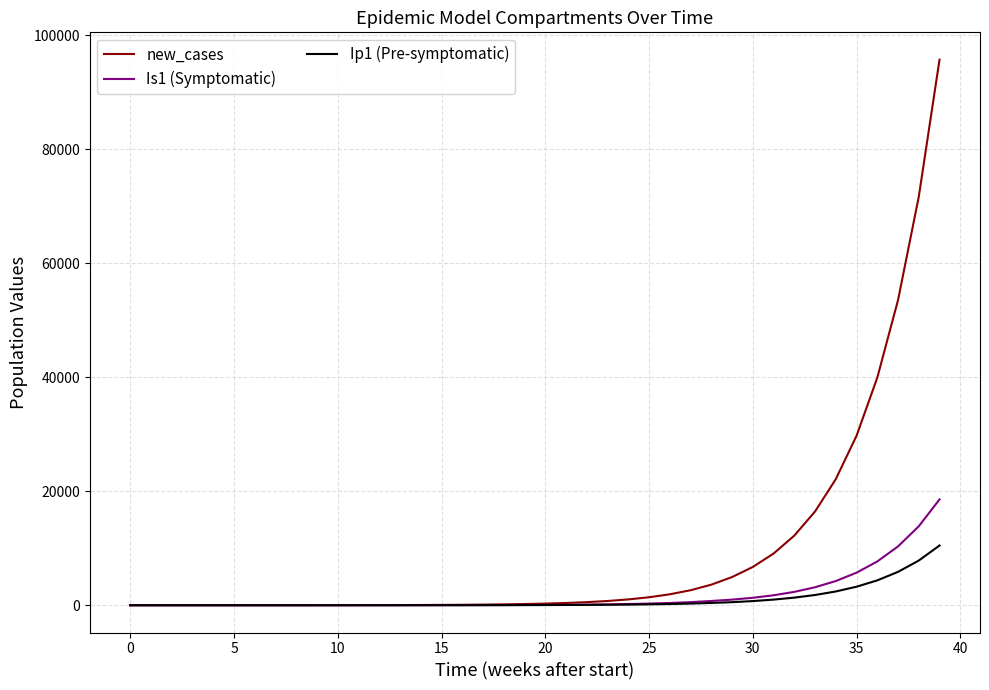

Rank the series by their maximum value, from highest to lowest.

new_cases, Is1 (Symptomatic), Ip1 (Pre-symptomatic)